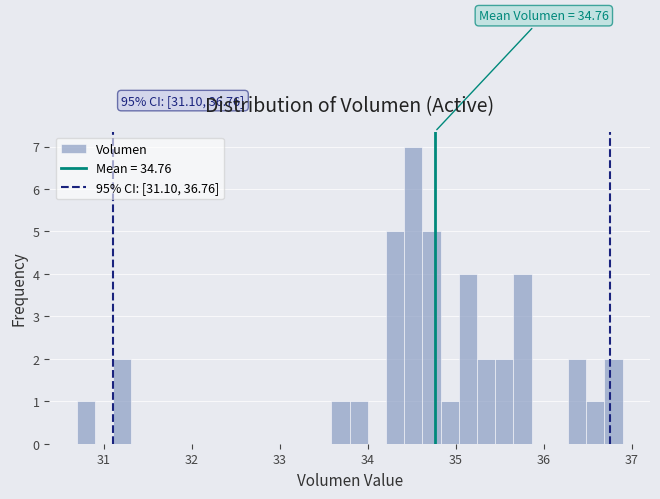

Around what value on the x-axis is the tallest bar? Give the approximate position of its centre, as read against the axis.

34.5